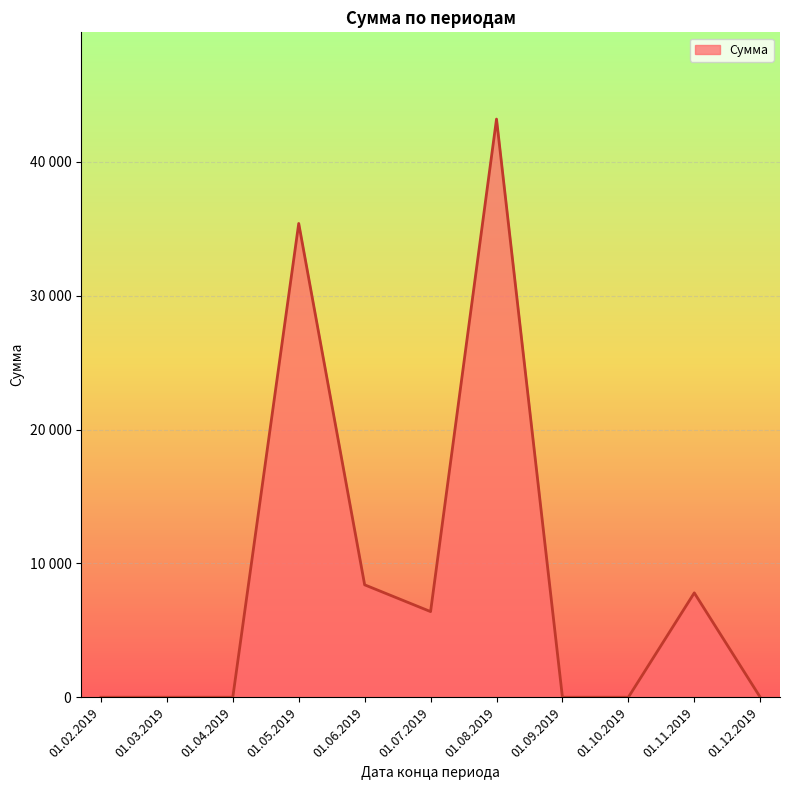

The chart shows a value of 27702 at 01.09.2019. True or false?

False